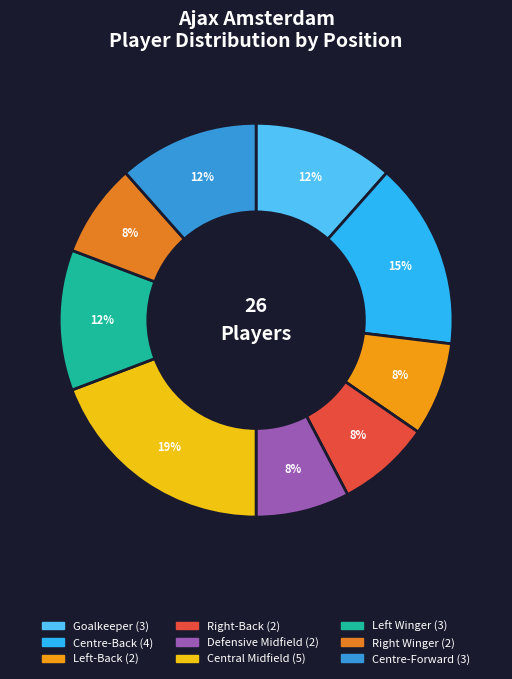

How many segments does this pie chart have?

9